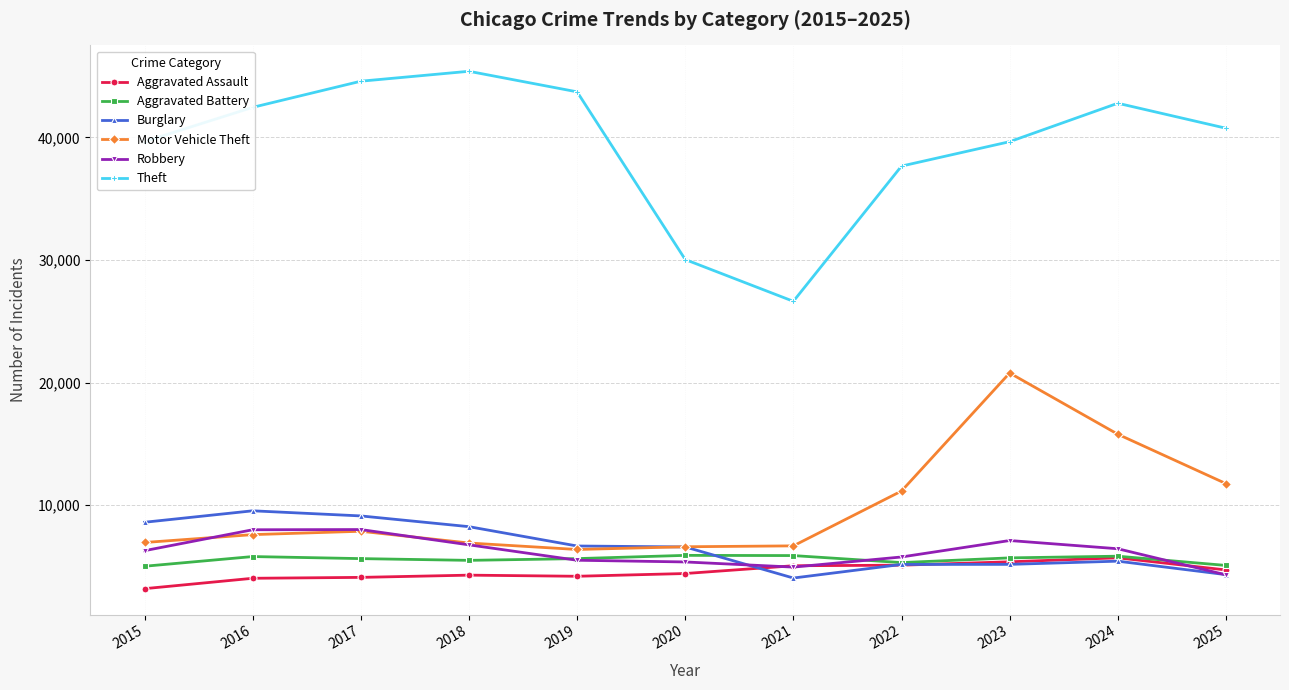

Which series has the widest spread of values?

Theft